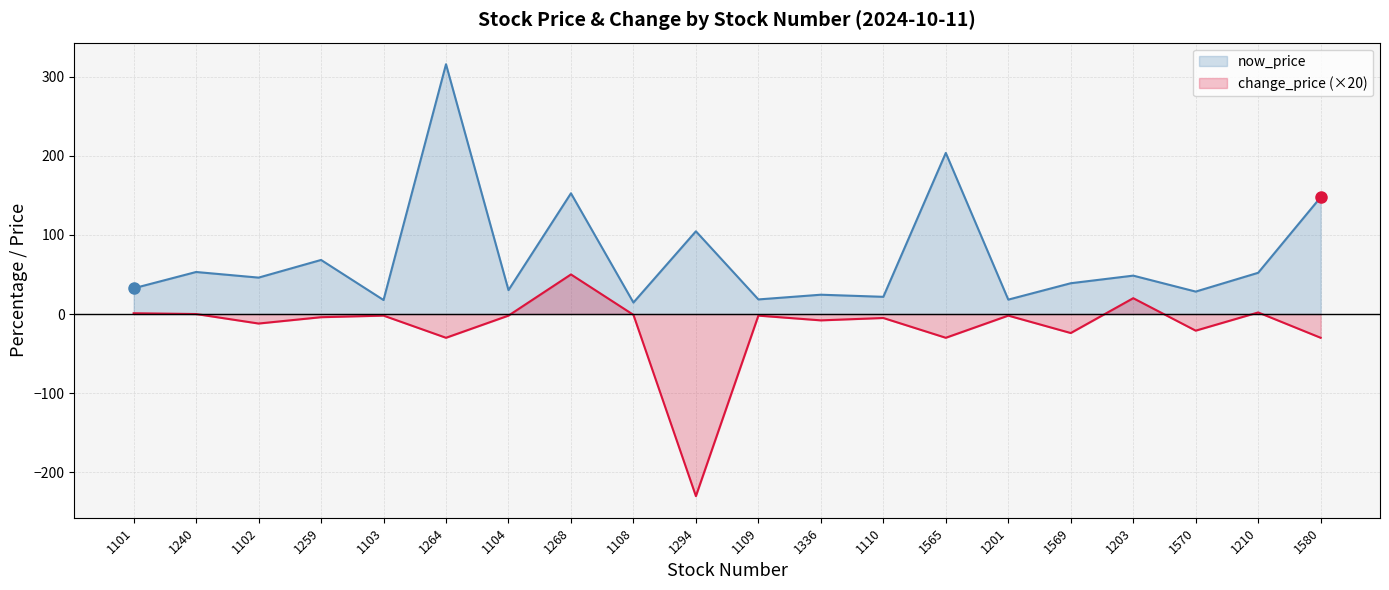

At which category does now_price reach its first local peak?

1240